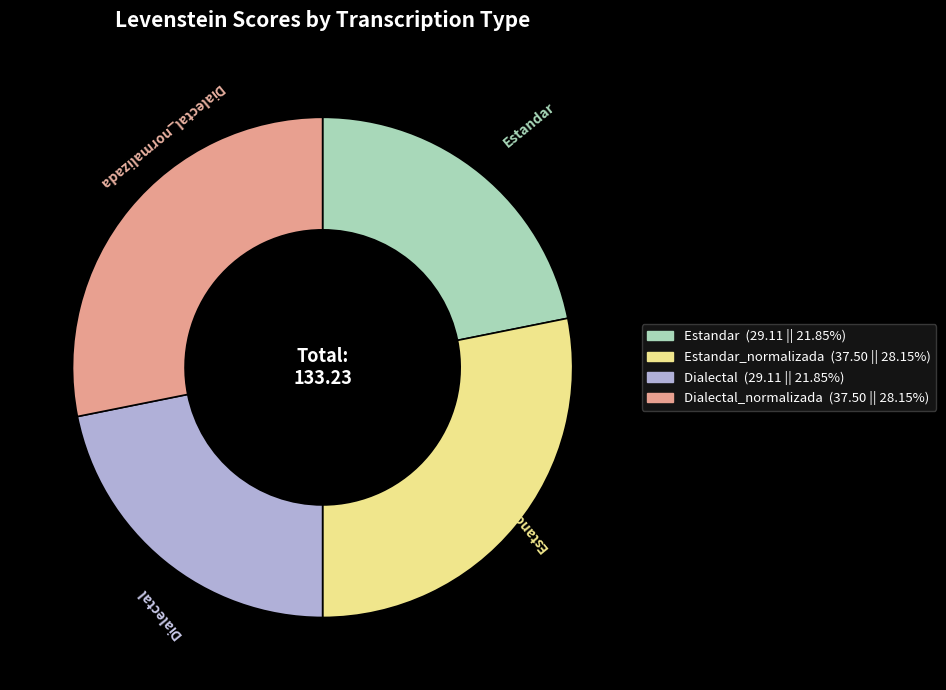

Is there a majority slice in this chart?

No